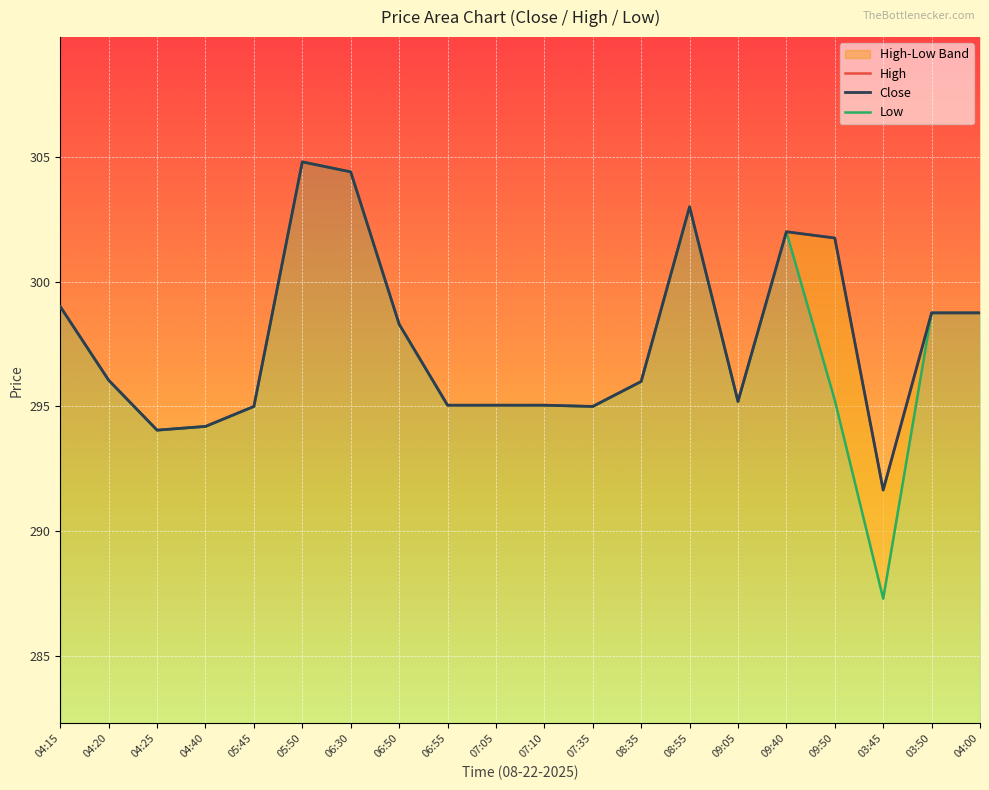

The High series shows 291.6 at 03:45. True or false?

True